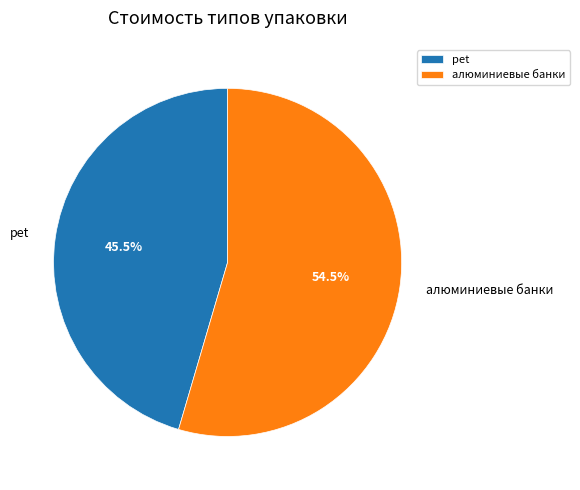

Is there any slice that represents more than half of the pie?

Yes